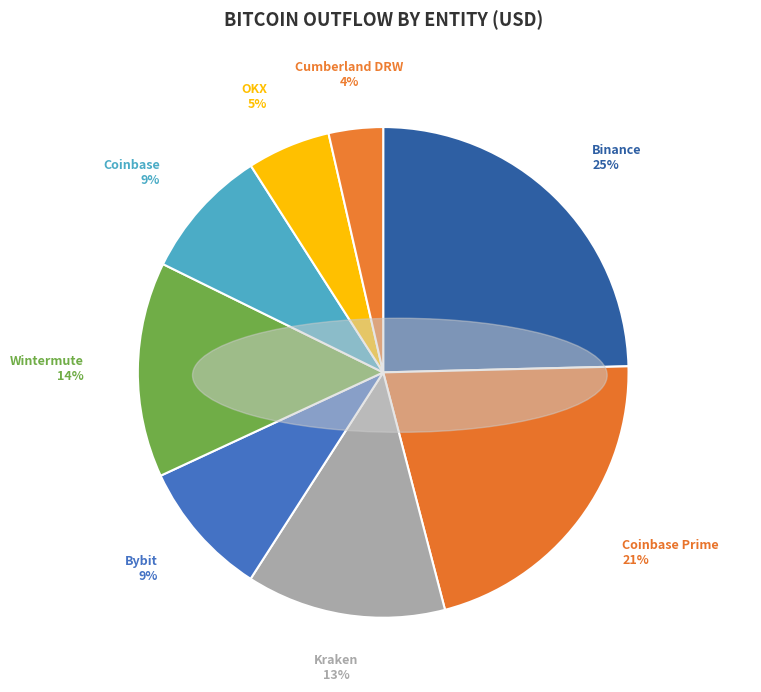

Which has a higher value, Coinbase Prime or Coinbase?

Coinbase Prime